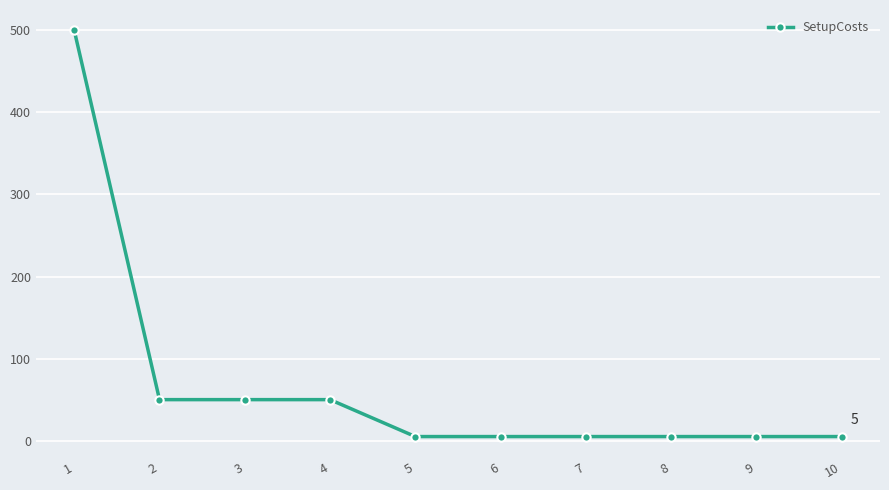

How many categories are shown in the chart?

10